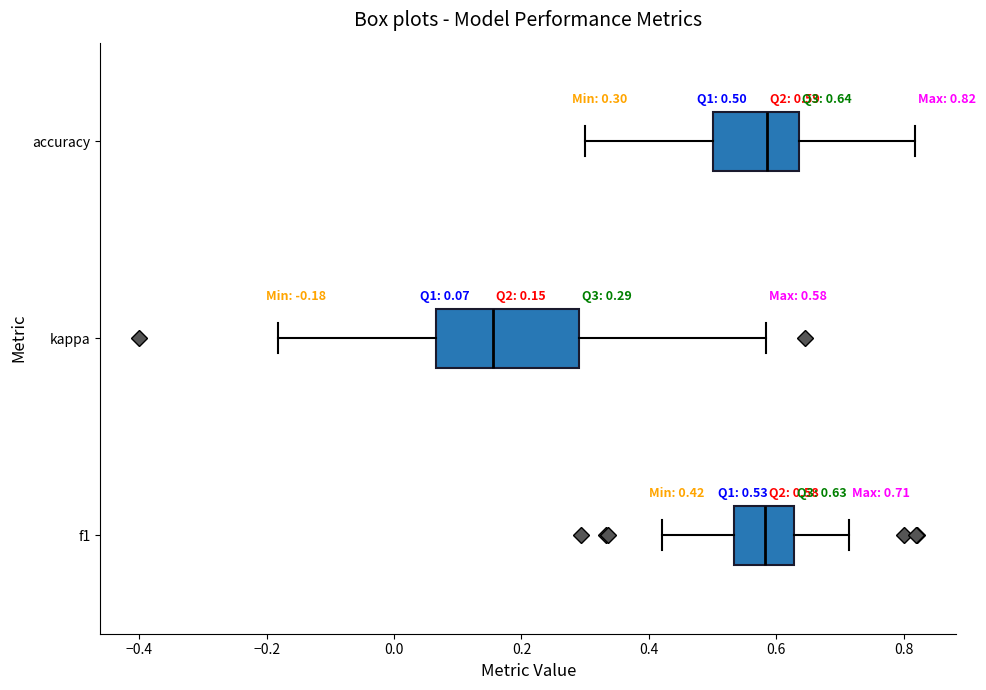

Which box is the widest, from its left edge to its right edge?

kappa